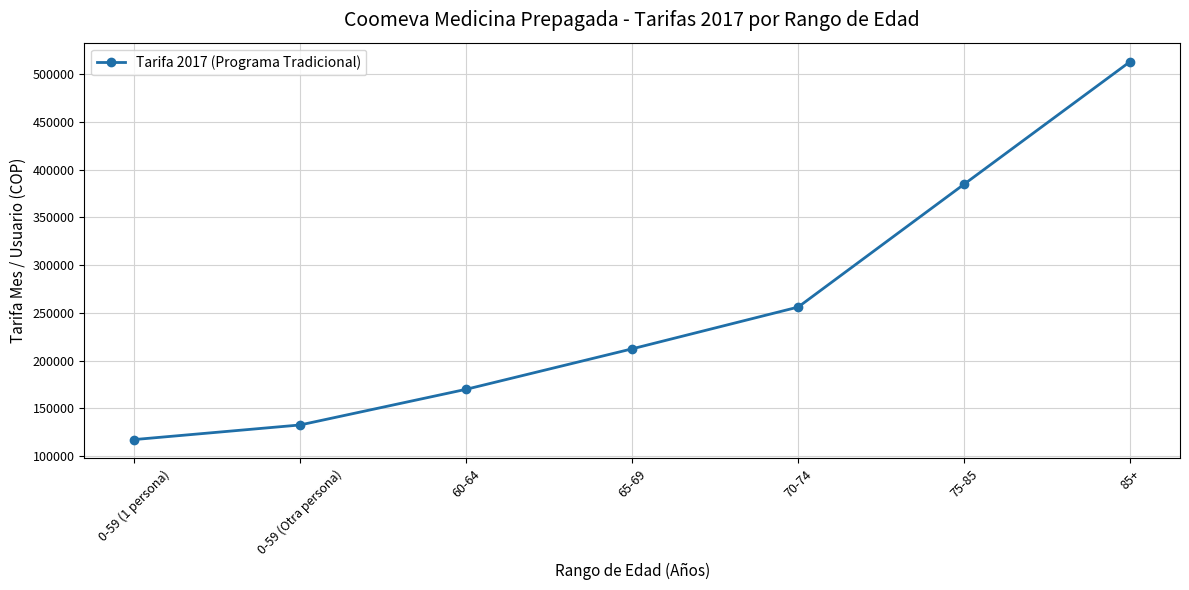

Approximately how many times larger is the value at 65-69 compared to 0-59 (1 persona)?

1.8